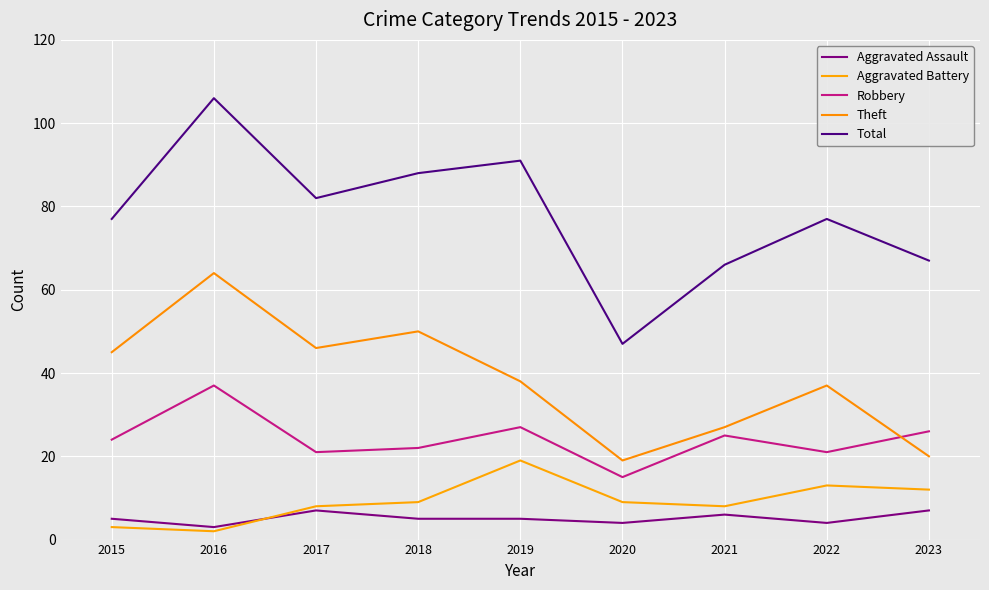

At which label is Theft closest to 41?

2019